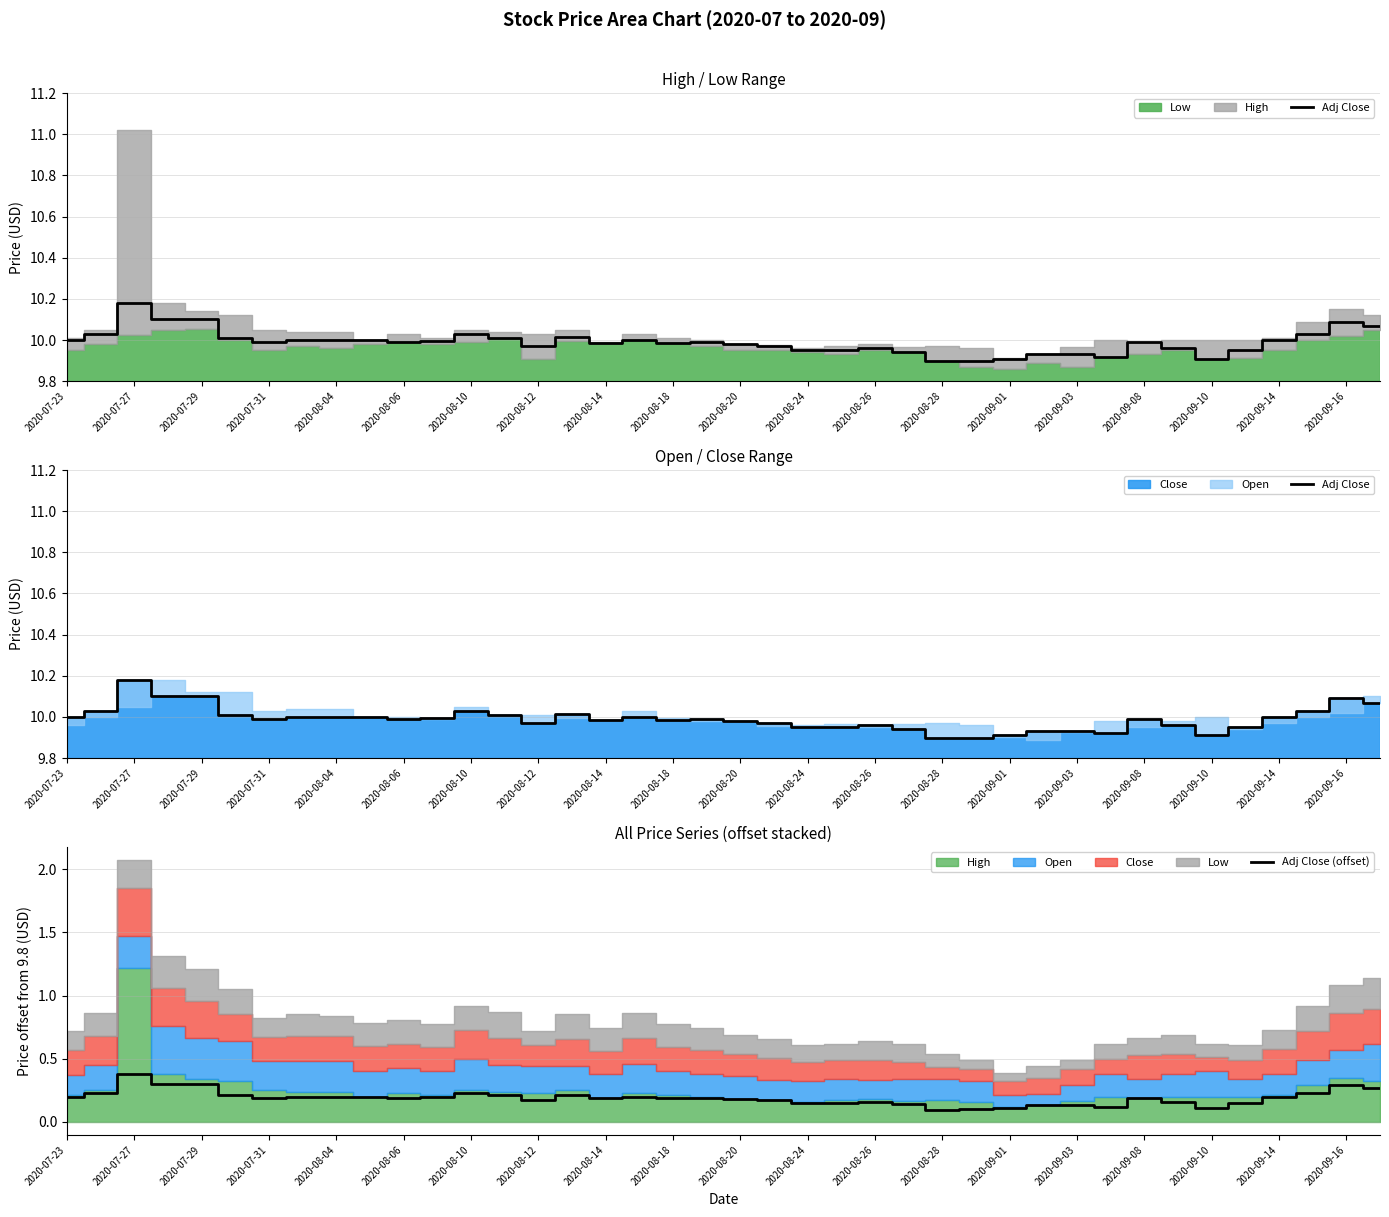

What is the highest value of the Adj Close (offset) series?

0.4